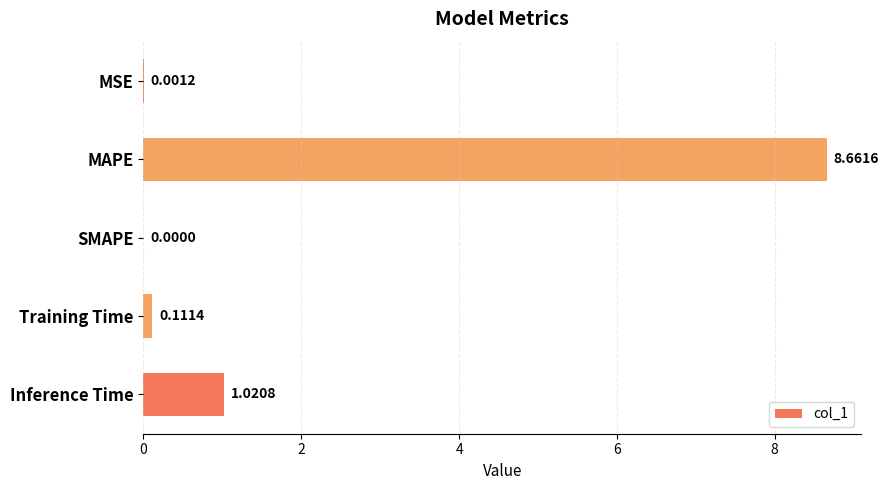

Between MSE and Training Time, which is larger?

Training Time